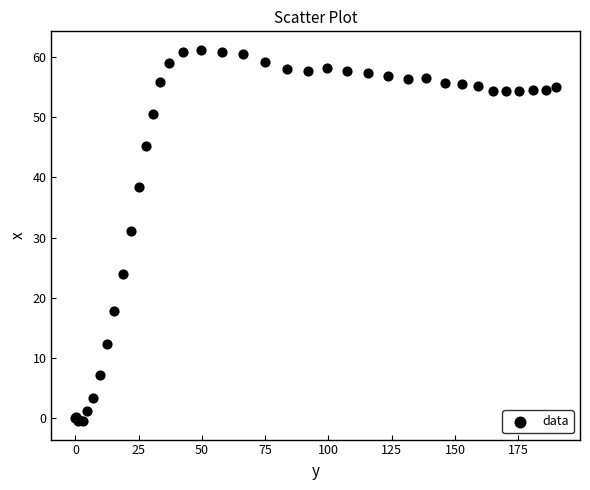

What Y value in the scatter plot is closest to 30?

31.1